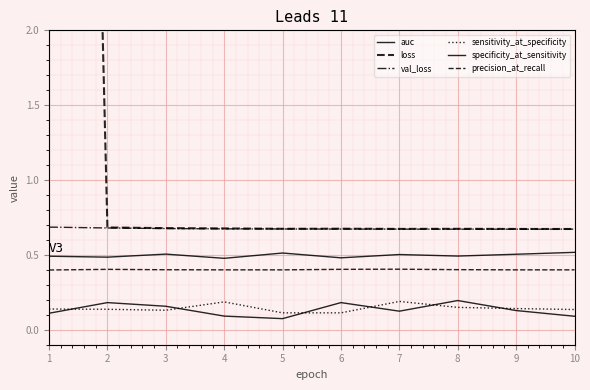

True or false: sensitivity_at_specificity has a value of 0.1 at 5.

False